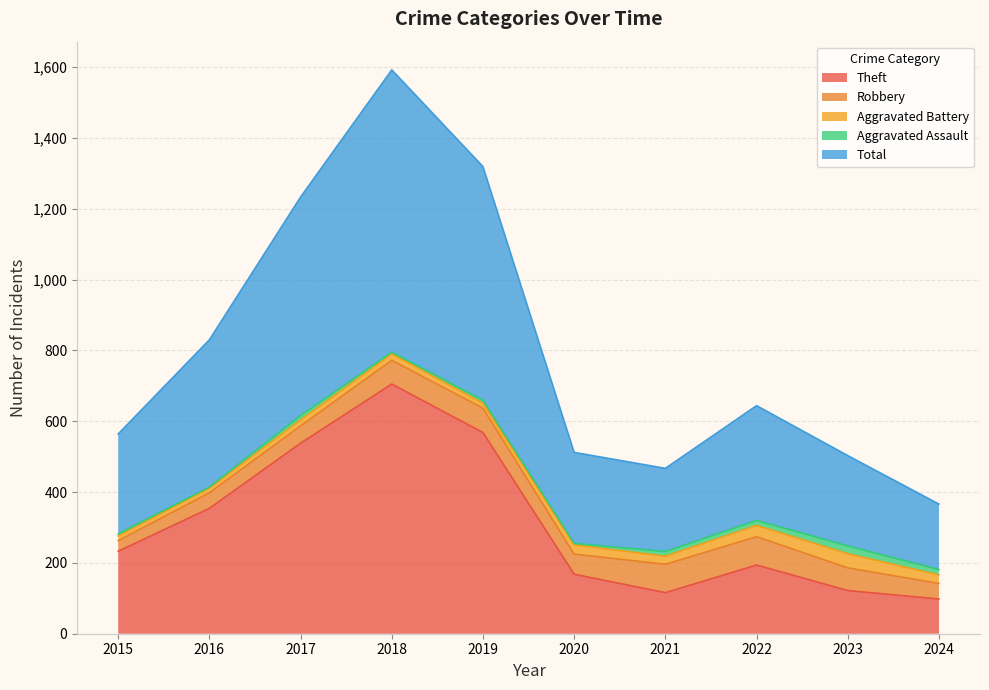

What are all the series names shown in the legend?

Theft, Robbery, Aggravated Battery, Aggravated Assault, Total